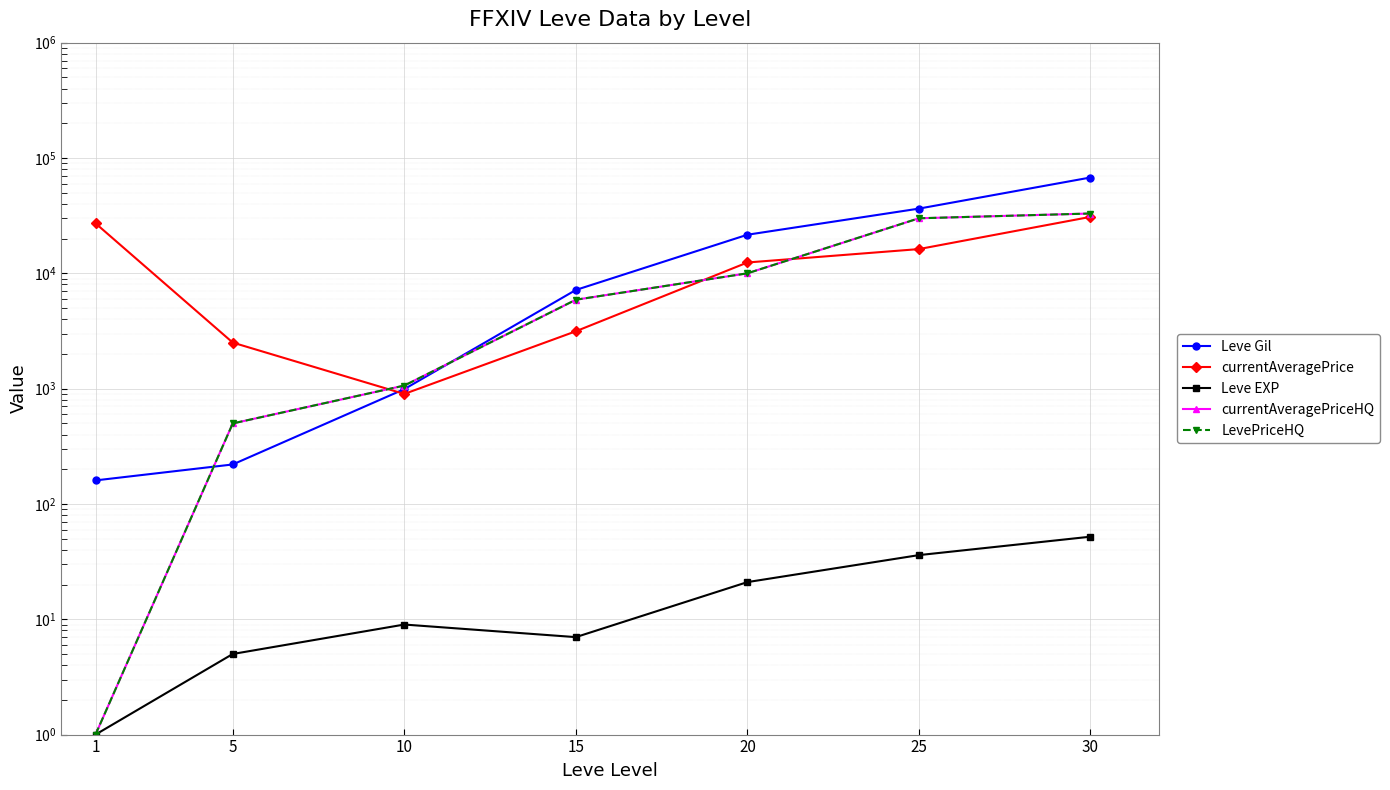

The Leve Gil series shows 21600.0 at 20. True or false?

True